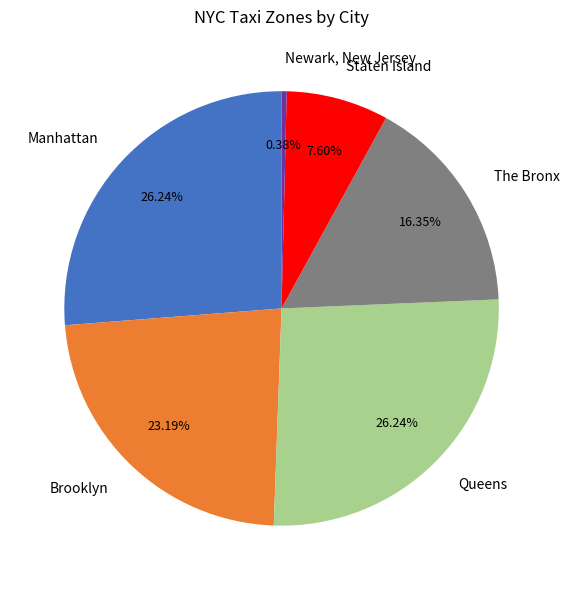

Does Queens account for over 50% of the chart?

No